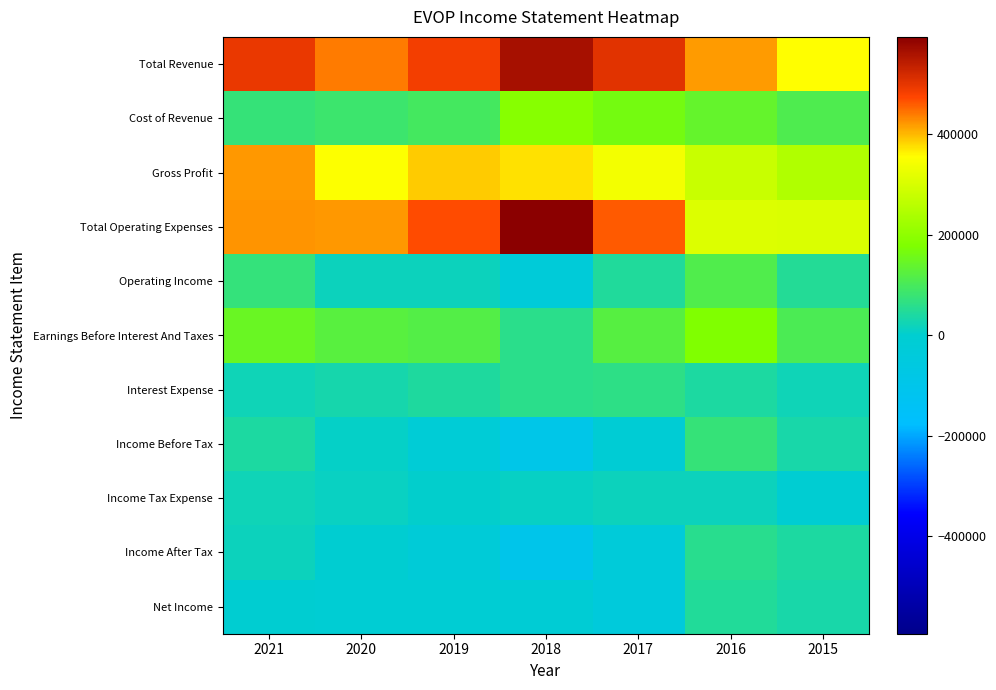

Reading left to right, extract all data points from this chart.

Total Revenue: 2021=496600	2020=439100	2019=485800	2018=564800	2017=504800	2016=419200	2015=355500
Cost of Revenue: 2021=75800	2020=84300	2019=96400	2018=189400	2017=164500	2016=140700	2015=109400
Gross Profit: 2021=420900	2020=354800	2019=389400	2018=375400	2017=340300	2016=278600	2015=246100
Total Operating Expenses: 2021=423100	2020=421700	2019=469500	2018=594100	2017=459600	2016=306500	2015=305900
Operating Income: 2021=73600	2020=17400	2019=16300	2018=-29400	2017=45200	2016=112800	2015=49600
Earnings Before Interest And Taxes: 2021=146300	2020=125000	2019=117300	2018=58500	2017=121300	2016=179200	2015=104500
Interest Expense: 2021=23200	2020=30200	2019=44000	2018=59800	2017=62900	2016=40700	2015=20900
Income Before Tax: 2021=39700	2020=9000	2019=-18800	2018=-88400	2017=-15800	2016=74500	2015=34200
Income Tax Expense: 2021=22000	2020=13100	2019=4500	2018=10400	2017=16600	2016=17000	2015=-5900
Income After Tax: 2021=17700	2020=-4200	2019=-23400	2018=-98900	2017=-32300	2016=57500	2015=40100
Net Income: 2021=-1200	2020=-8200	2019=-10100	2018=-14700	2017=-40200	2016=47700	2015=32800